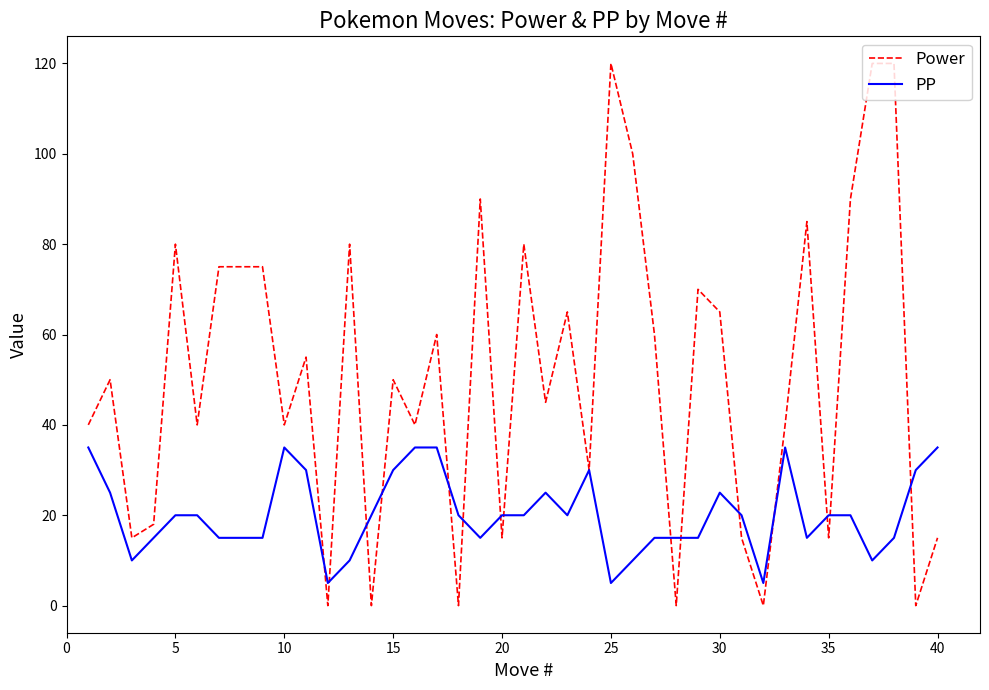

True or false: Power has more than 0 interior local peaks.

True